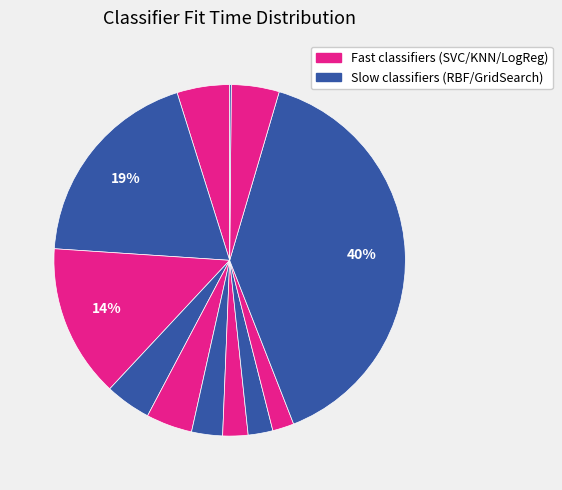

To the nearest percent, what is the difference between the largest and smallest slice percentages?

39%